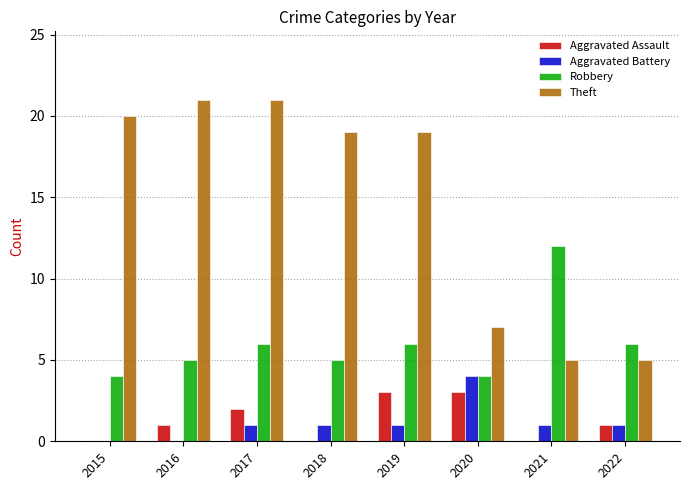

What is the maximum value shown in the chart?

21